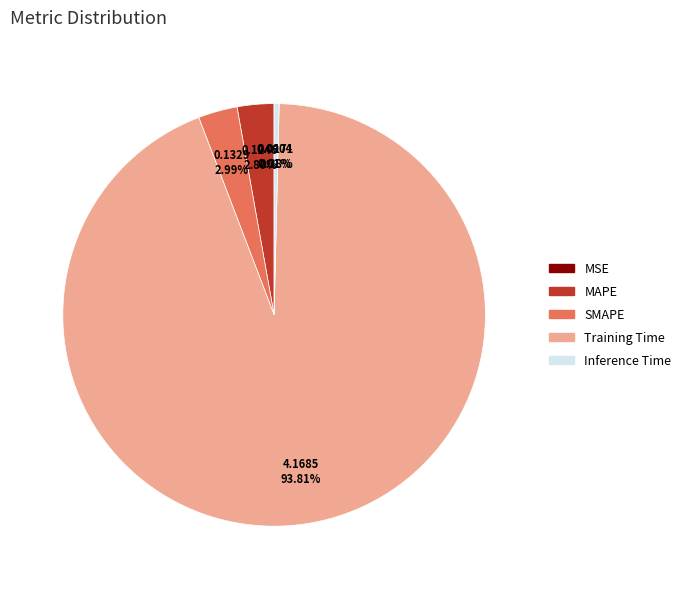

Which category accounts for the majority?

Training Time